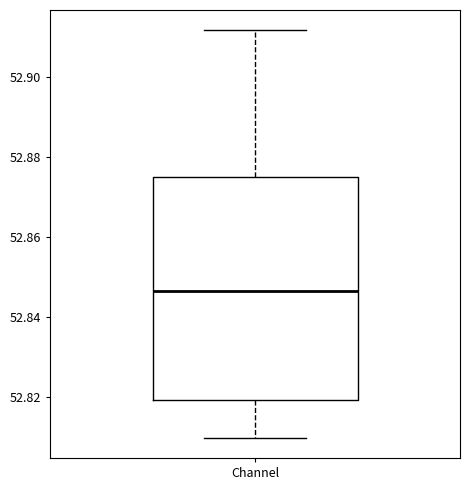

Transcribe this box plot: give where the median line is, the range the box spans, and where the two whiskers end, as read against the y-axis. The values are not printed on the chart, so give them approximately, as read against the axis.

median 52.846, box 52.820 to 52.876, whiskers 52.810 to 52.912